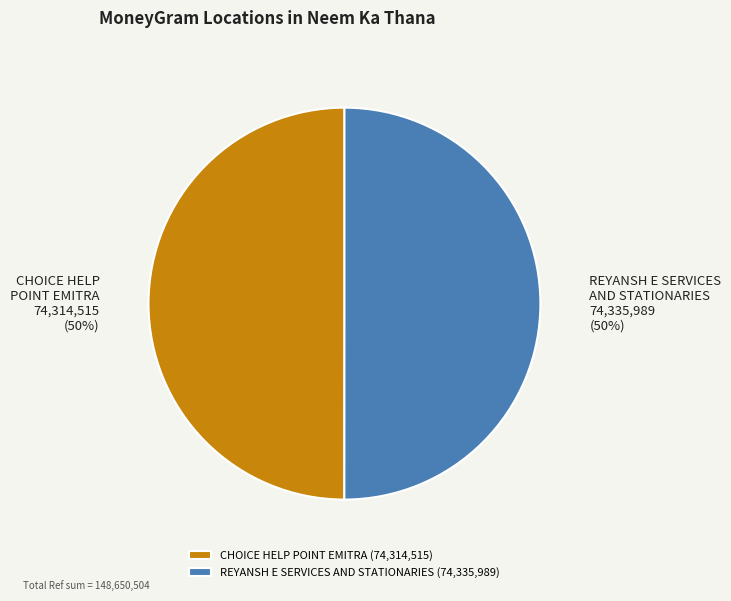

What is the ratio of the value at CHOICE HELP POINT EMITRA to the value at REYANSH E SERVICES AND STATIONARIES?

1.0